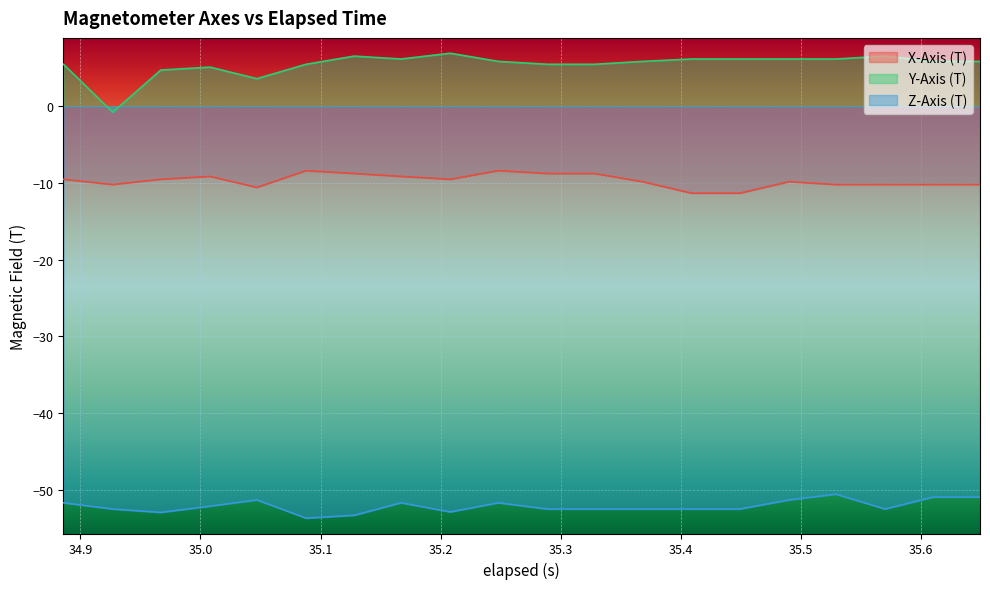

Rank the series by their average value, from lowest to highest.

Z-Axis (T), X-Axis (T), Y-Axis (T)